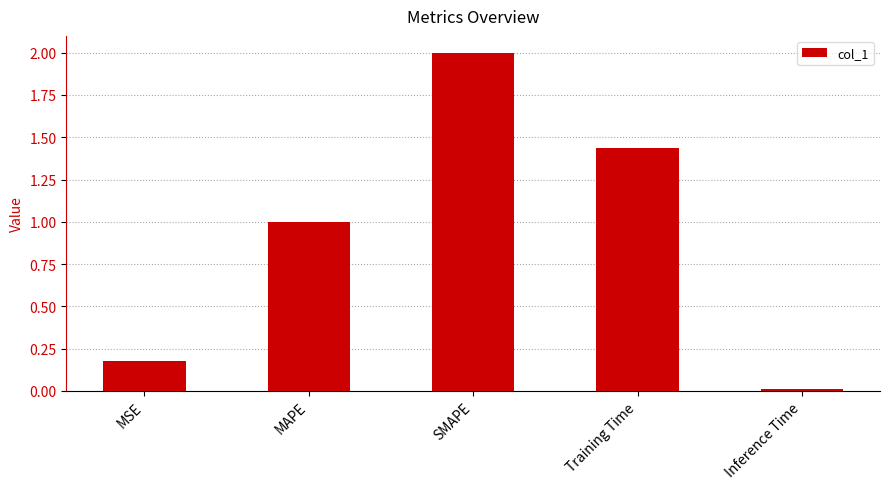

What is the change in value from MAPE to Inference Time?

-1.0